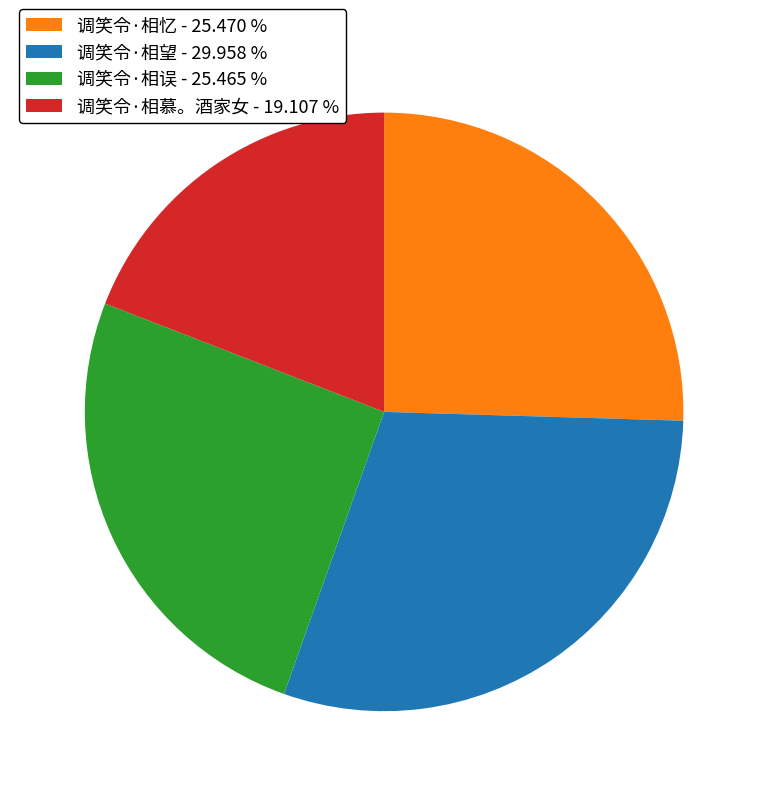

How many slices are in this pie chart?

4